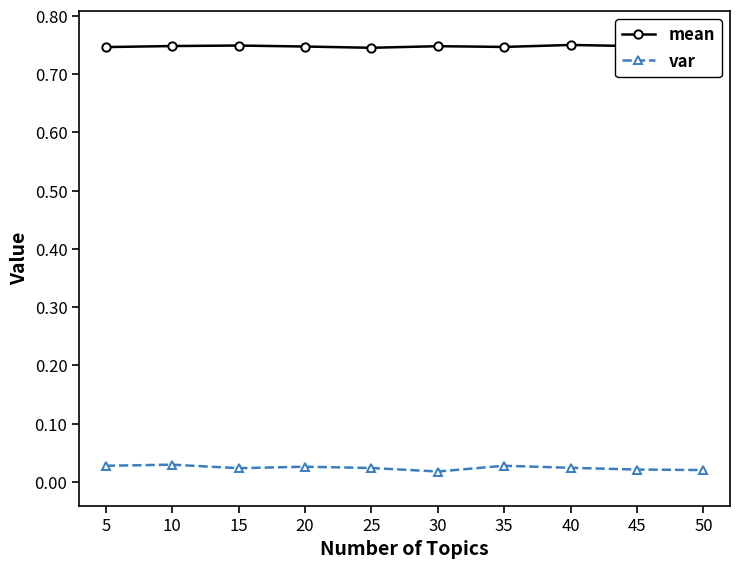

In mean, how many points are higher than both neighbors (excluding endpoints)?

3